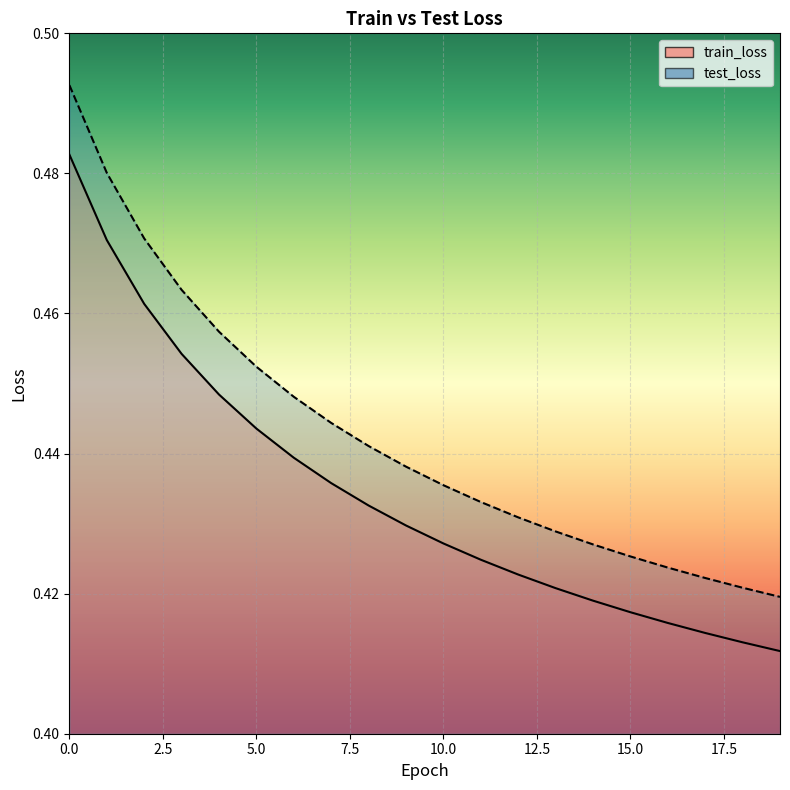

List the labels in order of test_loss value, largest first.

0, 1, 2, 3, 4, 5, 6, 7, 8, 9, 10, 11, 12, 13, 14, 15, 16, 17, 18, 19